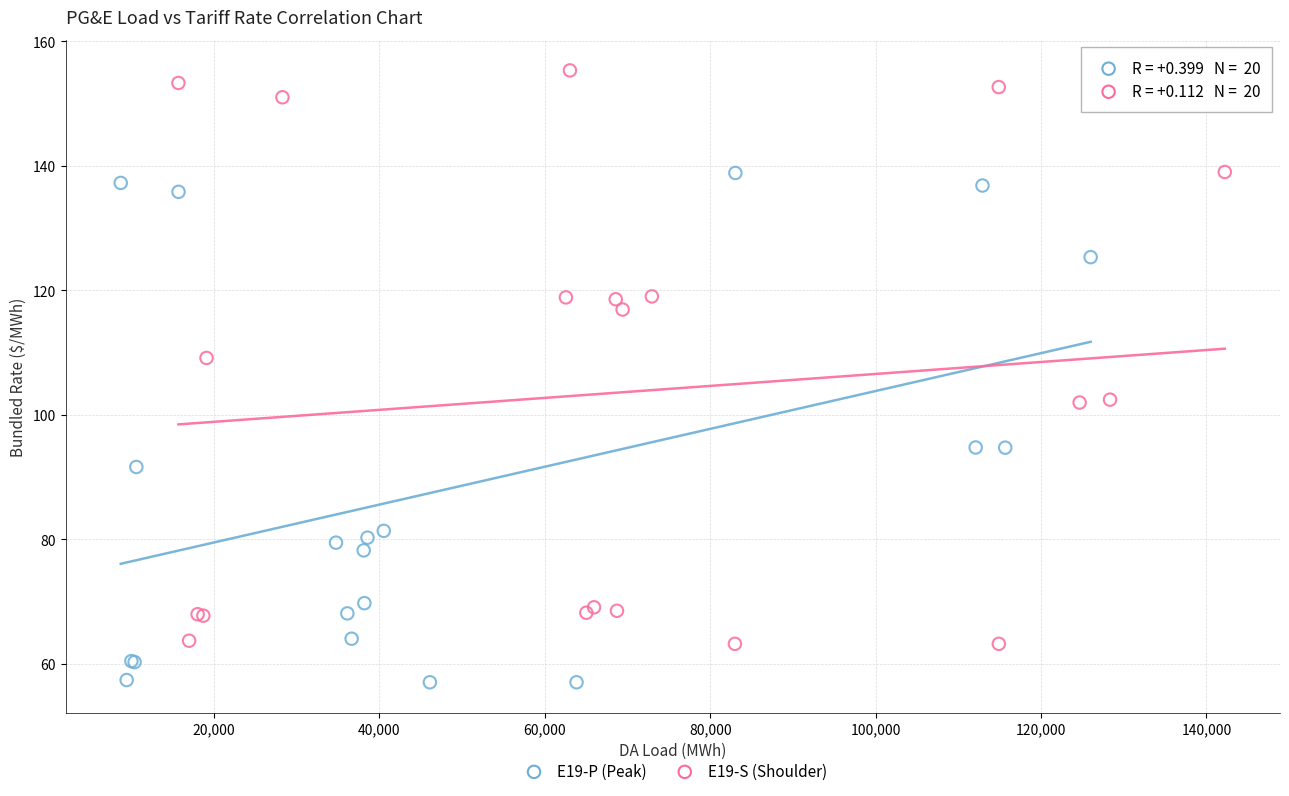

Which series reaches the minimum Y coordinate?

E19-P (Peak)